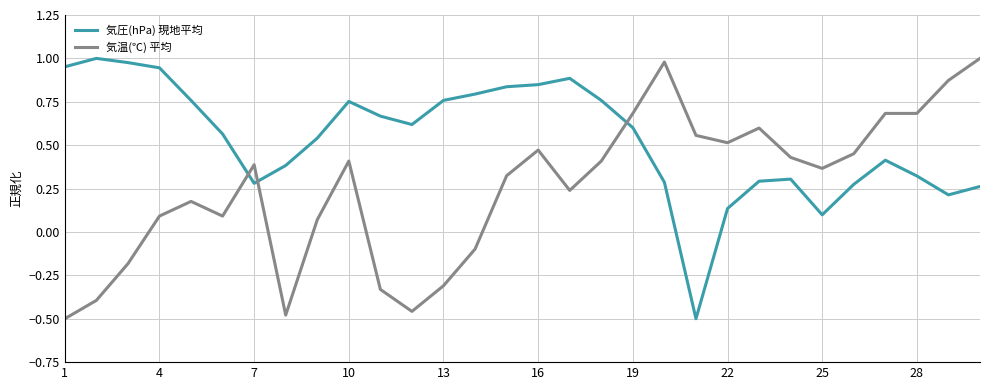

Rank the series by their average value, from lowest to highest.

気温(℃) 平均, 気圧(hPa) 現地平均